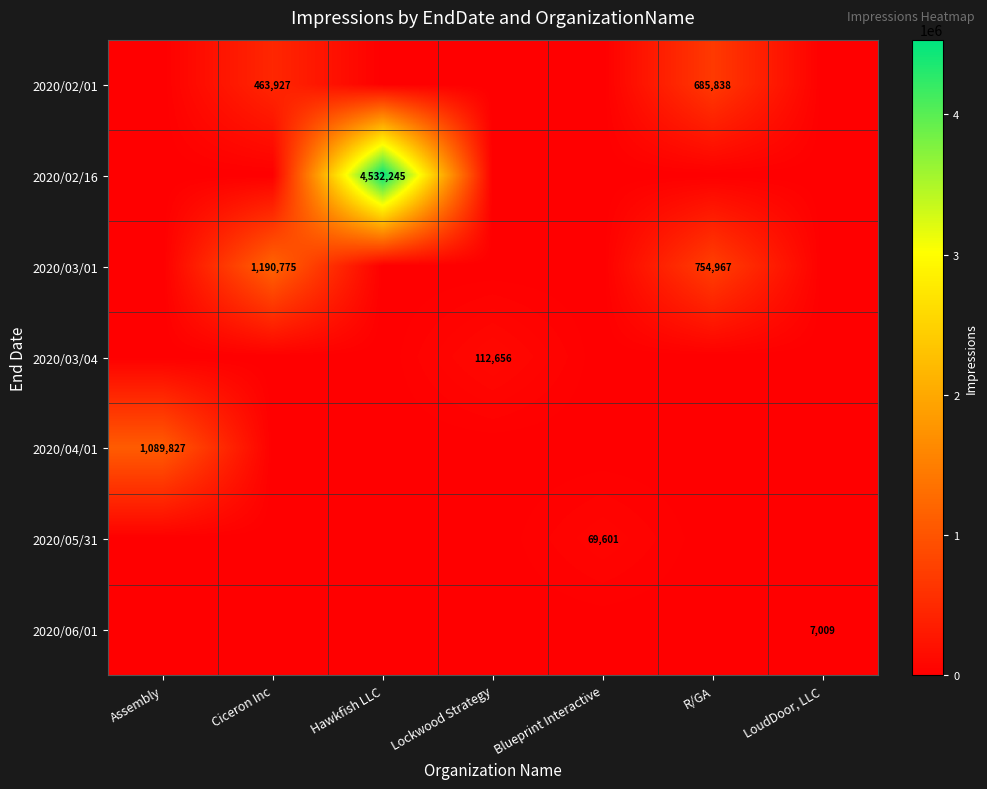

The 2020/04/01 series shows 1089827 at Assembly. True or false?

True